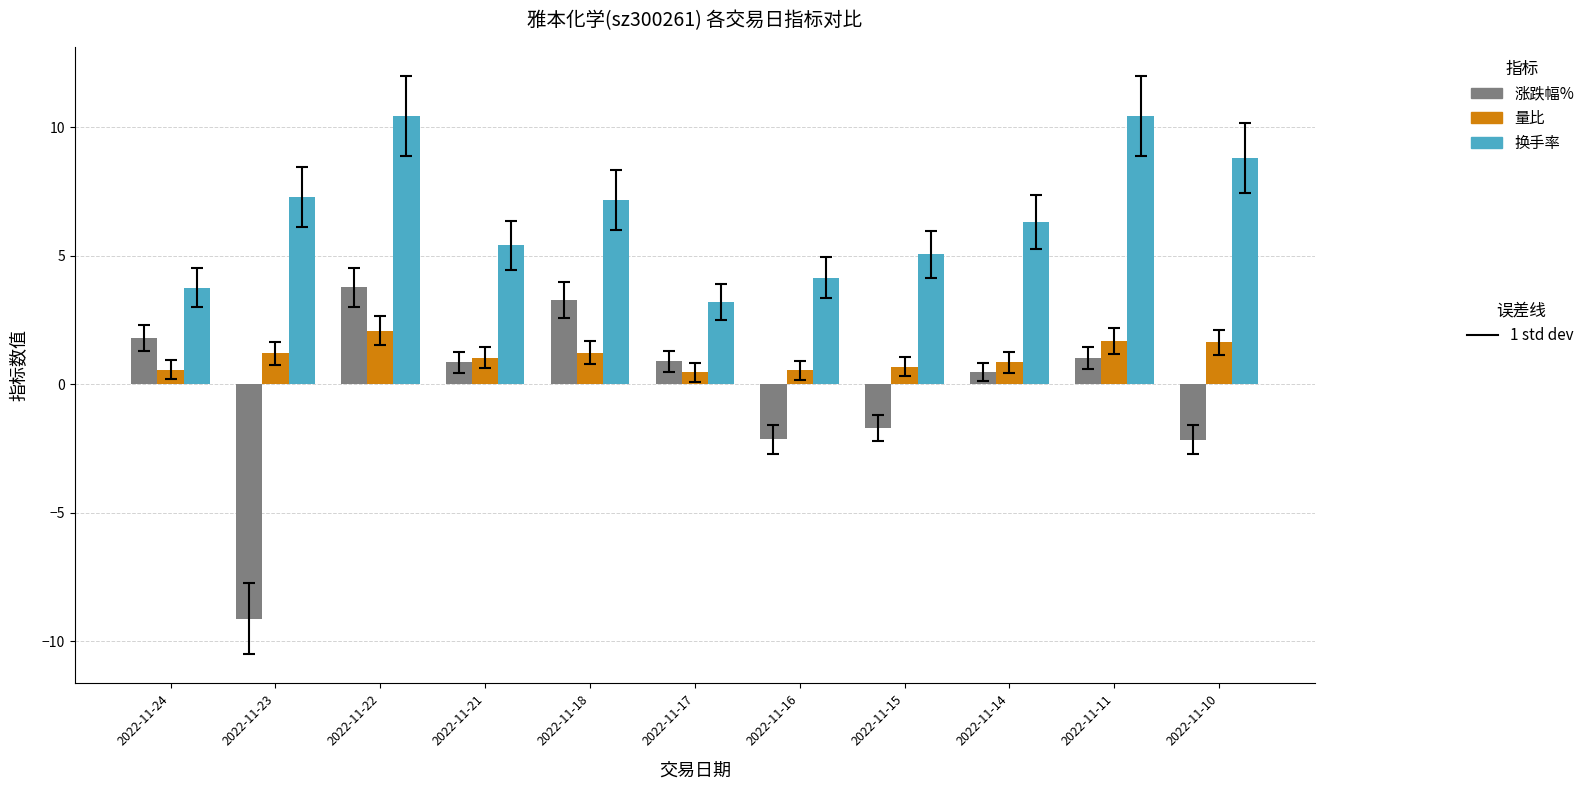

What is the difference between the highest and lowest values at 2022-11-11?

9.4